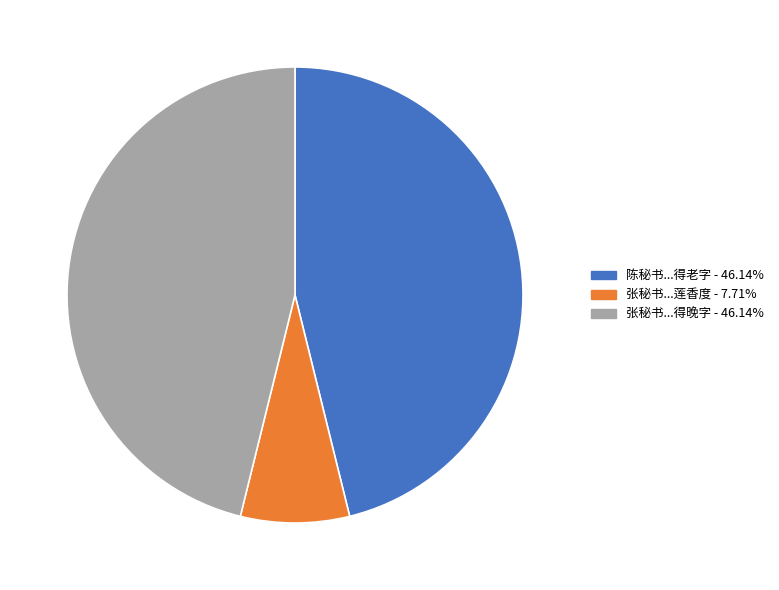

Is there any slice that represents more than half of the pie?

No